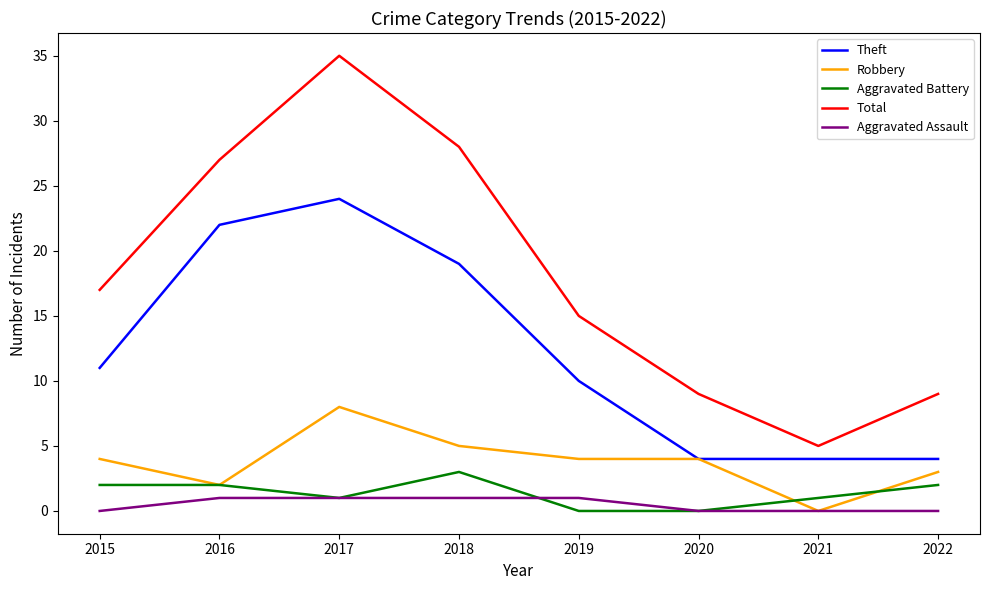

True or false: Robbery has a value of 2 at 2019.

False